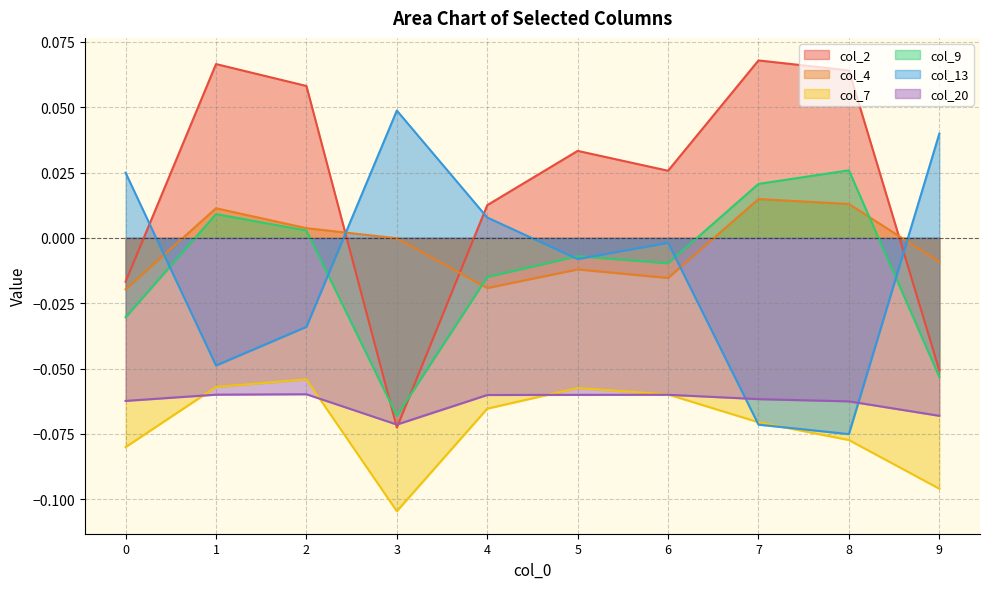

Between 2 and 1, which is larger?

1